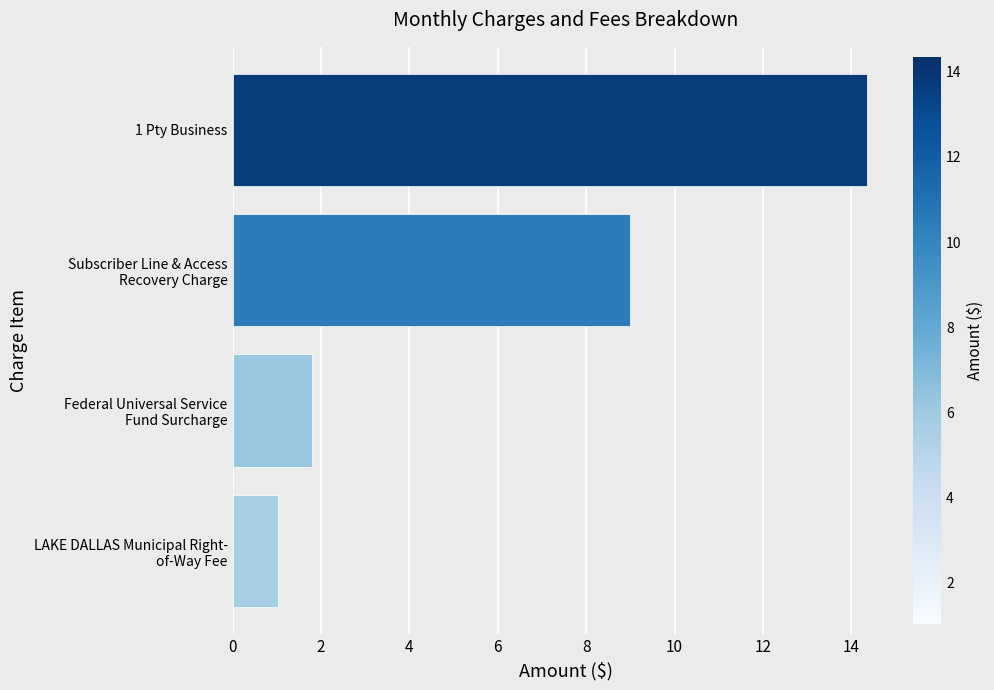

What is the average value?

6.5